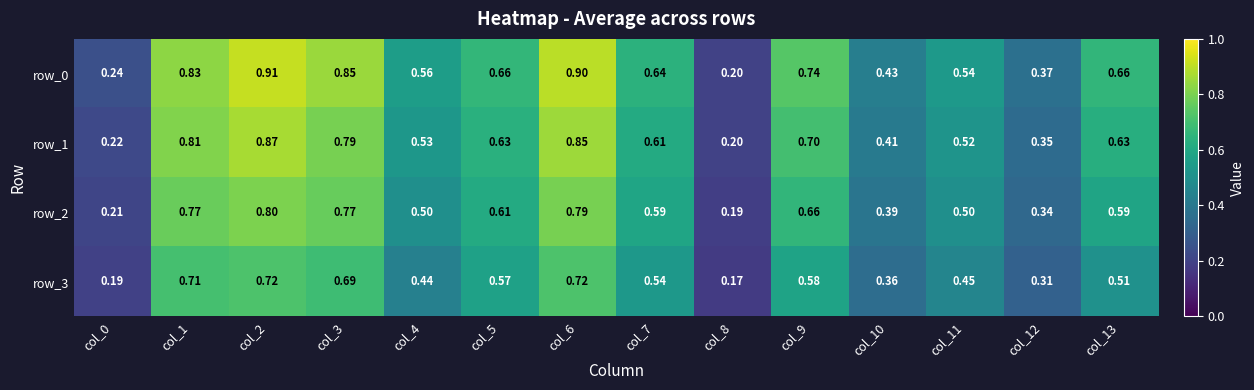

Where is row_1 nearest to the value 0?

col_8